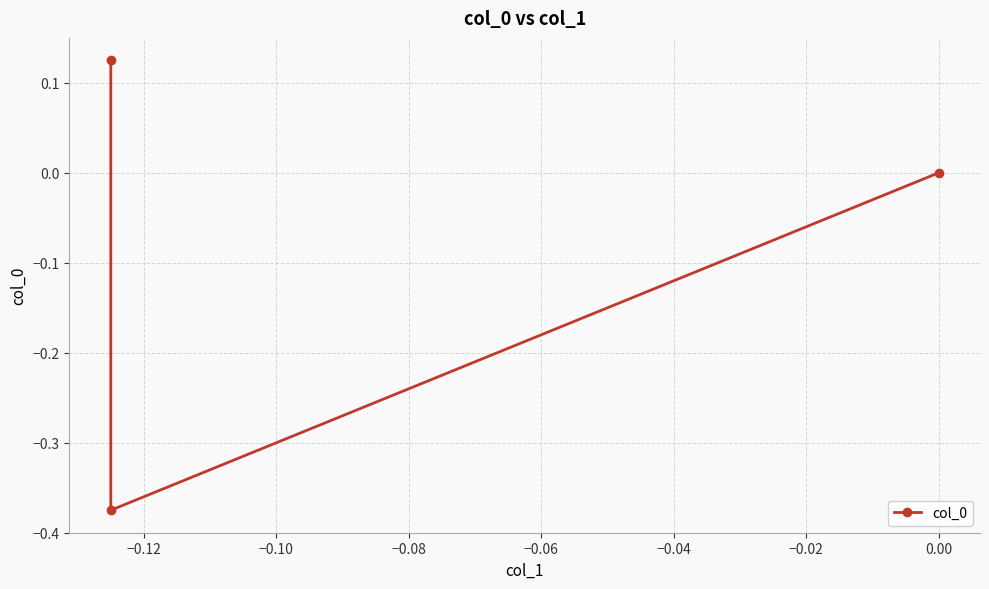

What is the value of the 2nd point from the left?

-0.4